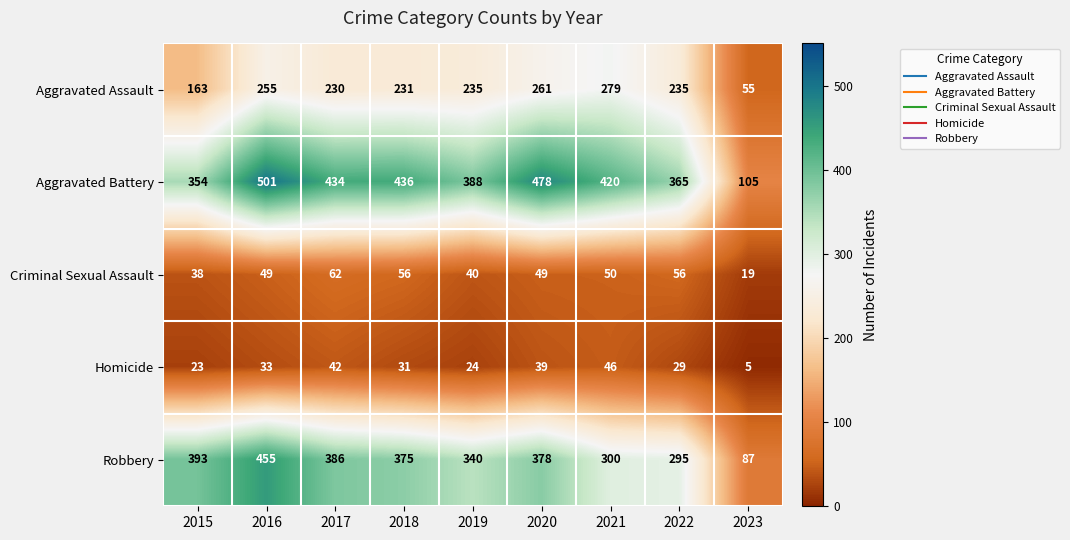

What is the average value of the Aggravated Battery series?

387